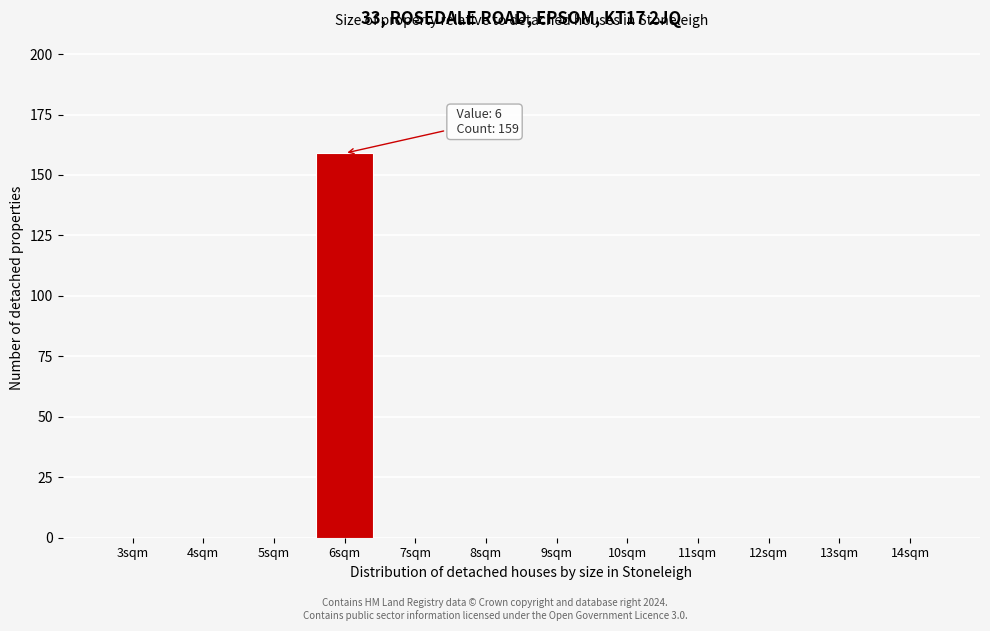

Reading right to left, transcribe all the data shown in this chart.

14sqm=0	13sqm=0	12sqm=0	11sqm=0	10sqm=0	9sqm=0	8sqm=0	7sqm=0	6sqm=159	5sqm=0	4sqm=0	3sqm=0